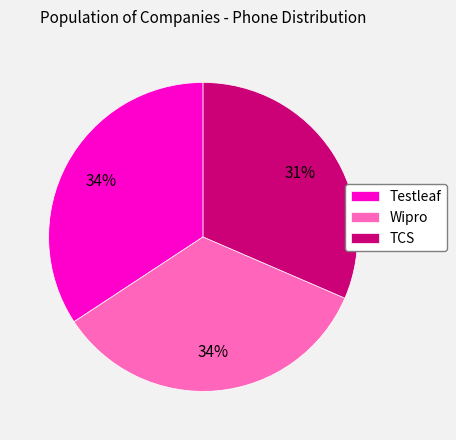

To the nearest percent, what is the difference between the largest and smallest slice percentages?

3%